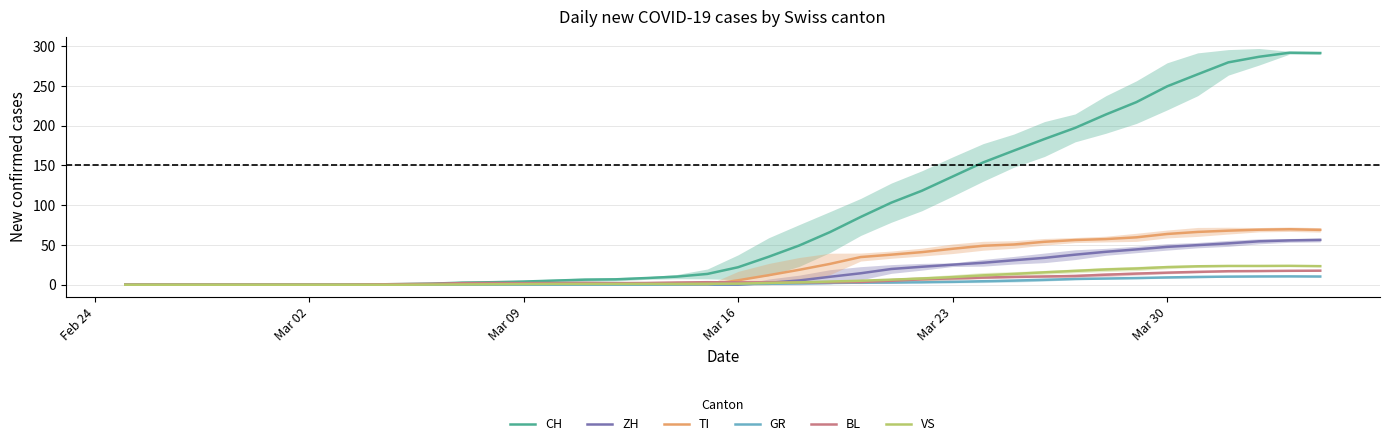

What is the maximum value for VS?

23.8